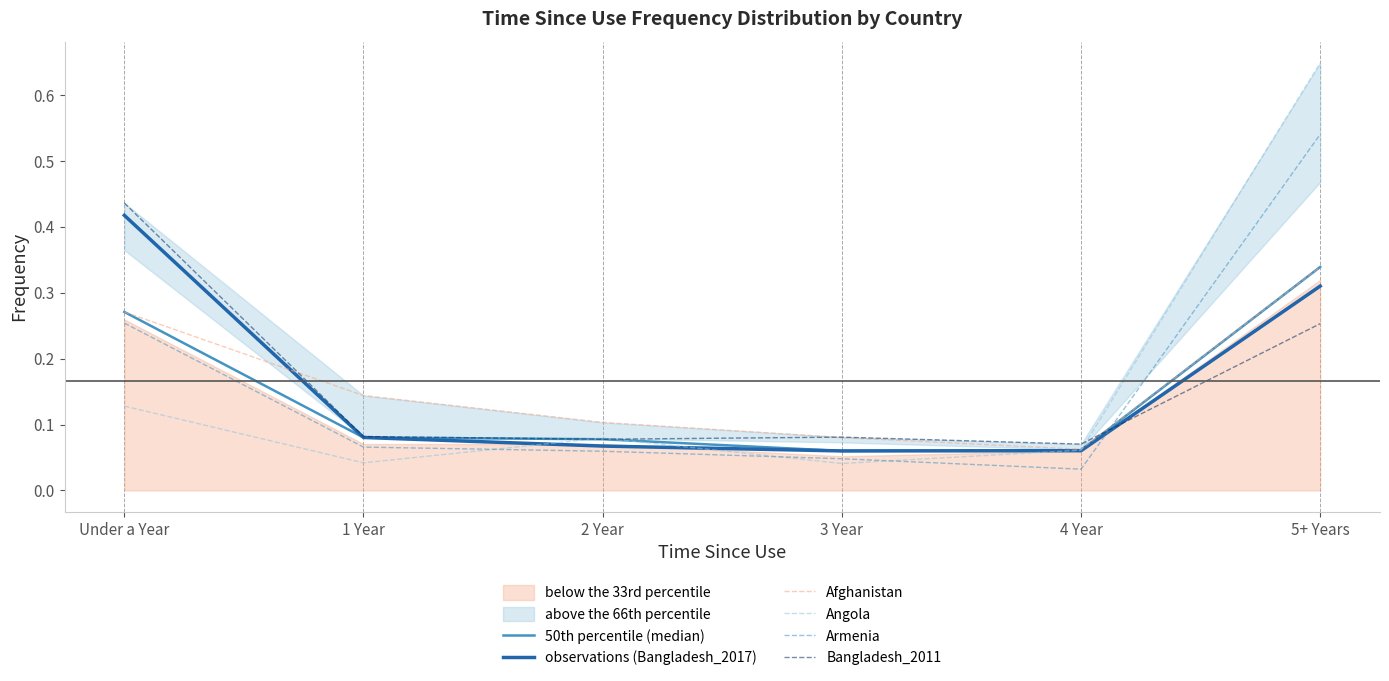

What value does the 50th percentile (median) series have at 5+ Years?

0.3